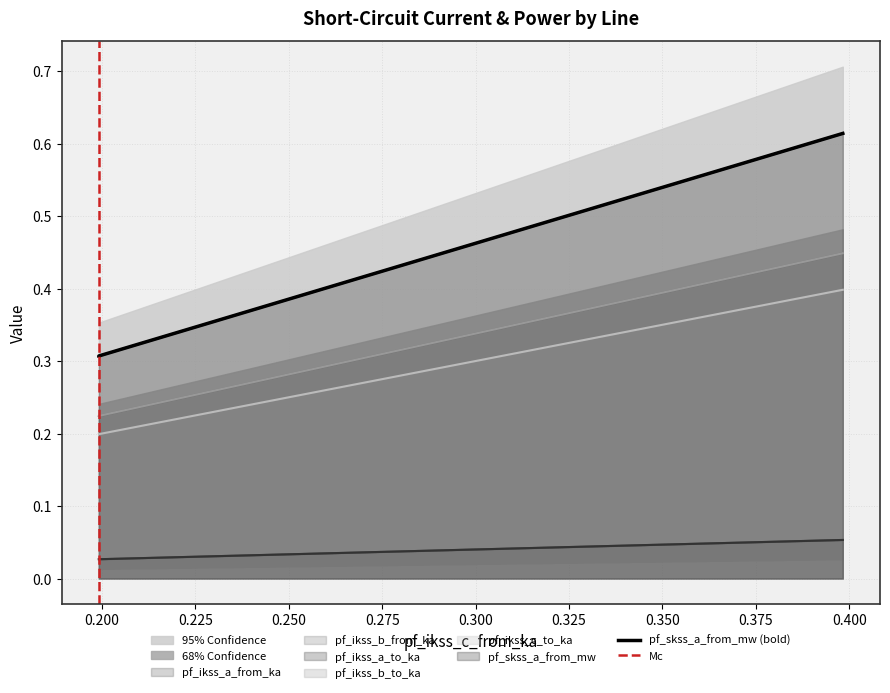

Is the value of pf_ikss_c_to_ka at Line_1 greater than the value of pf_skss_a_from_mw at Line_2?

No